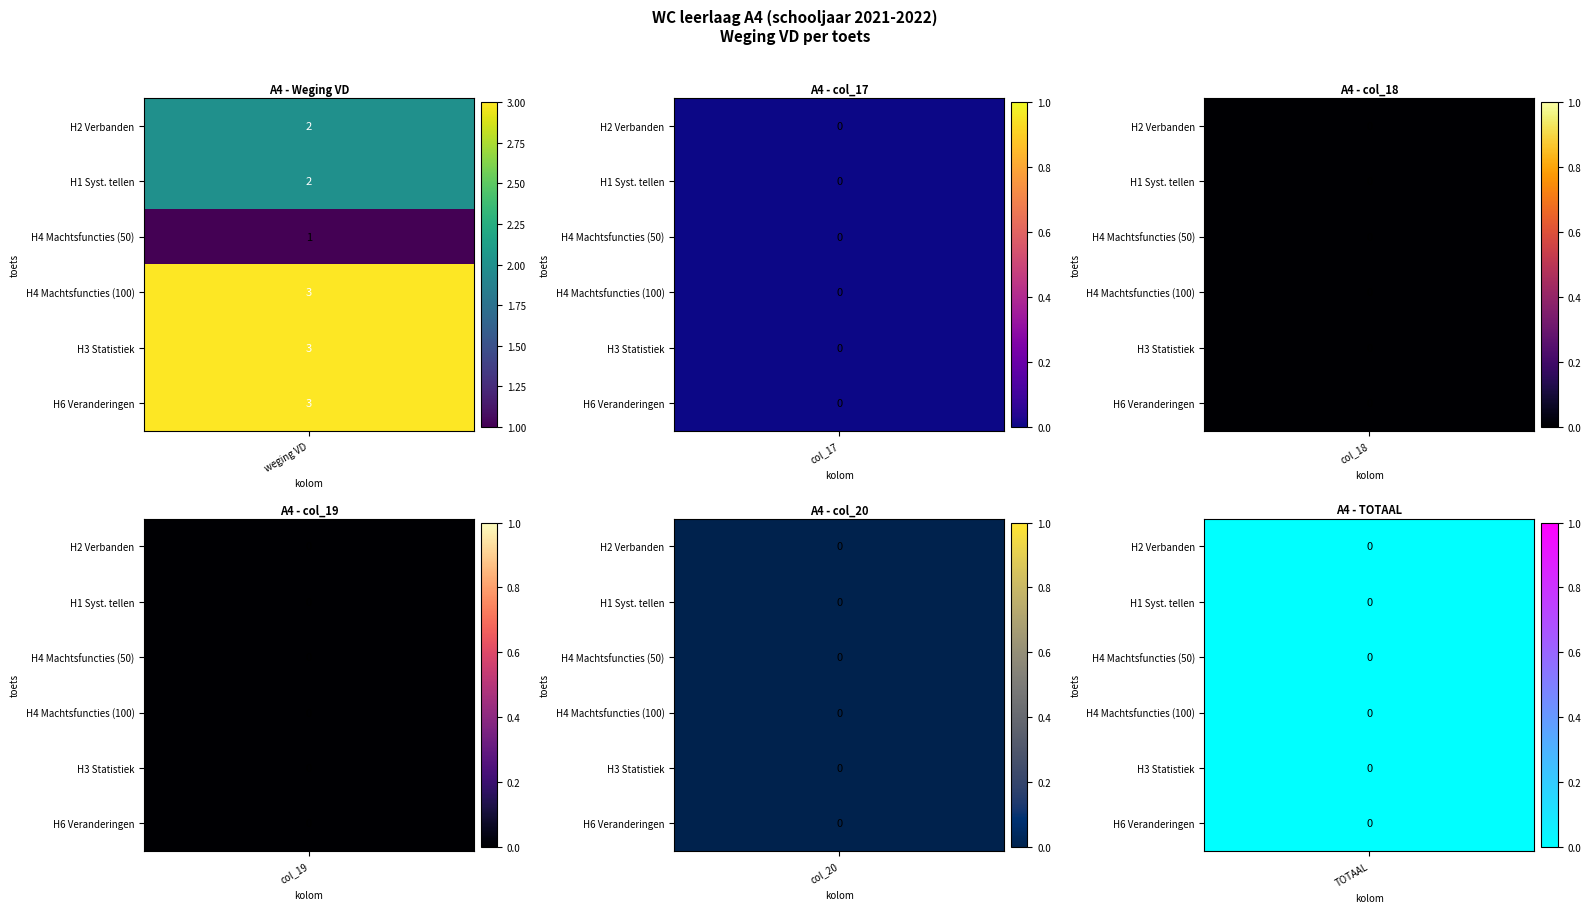

Which has a higher value, 4 or 1?

4